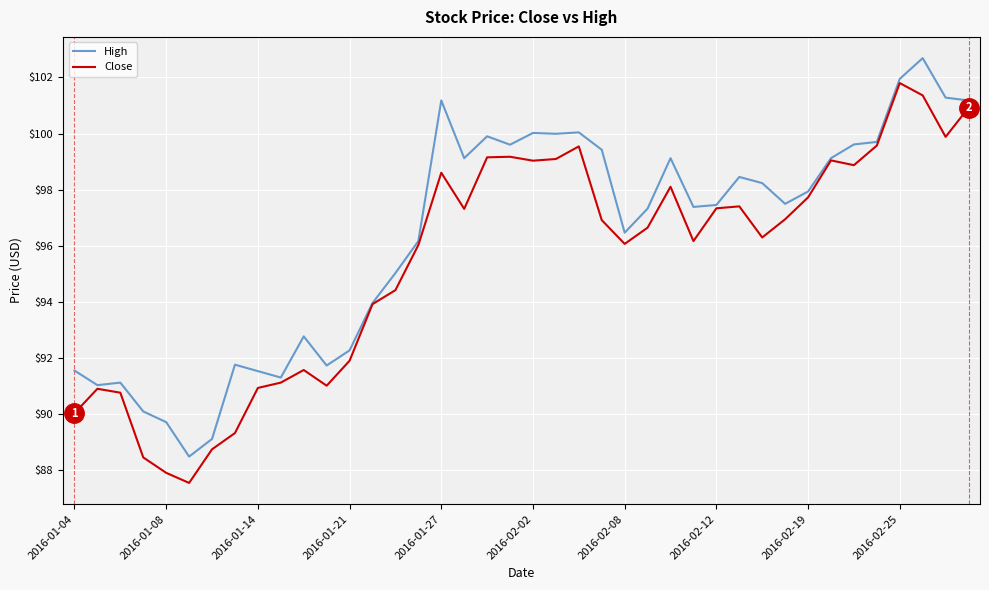

What are all the series names shown in the legend?

High, Close